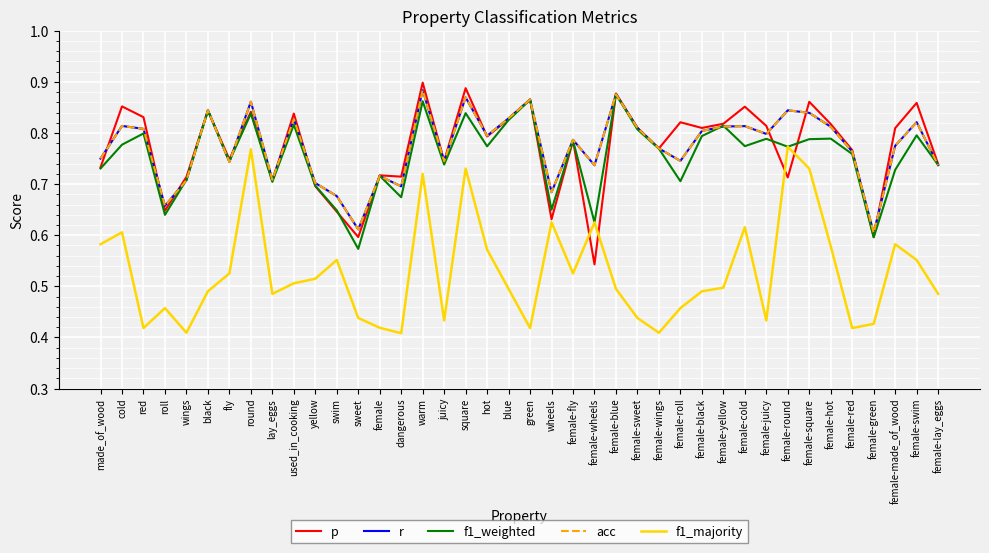

How many lines are shown in the chart?

5